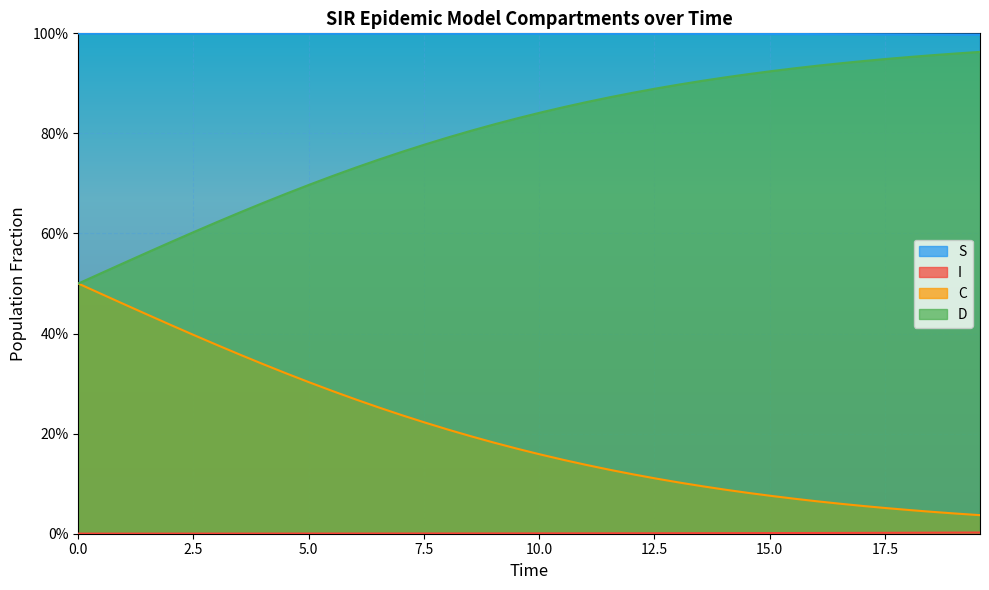

True or false: D and I intersect in this chart.

False